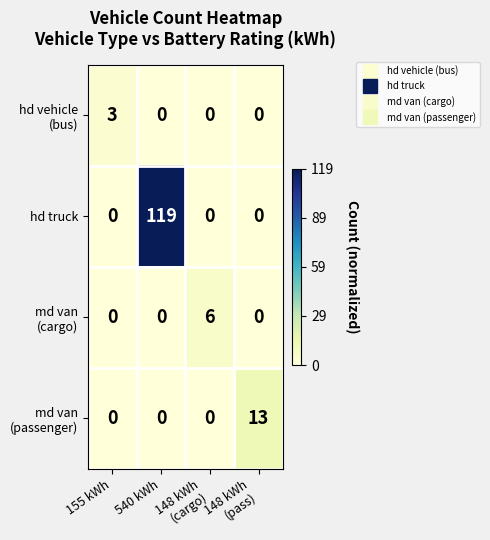

Which series has the largest range (max minus min)?

hd truck